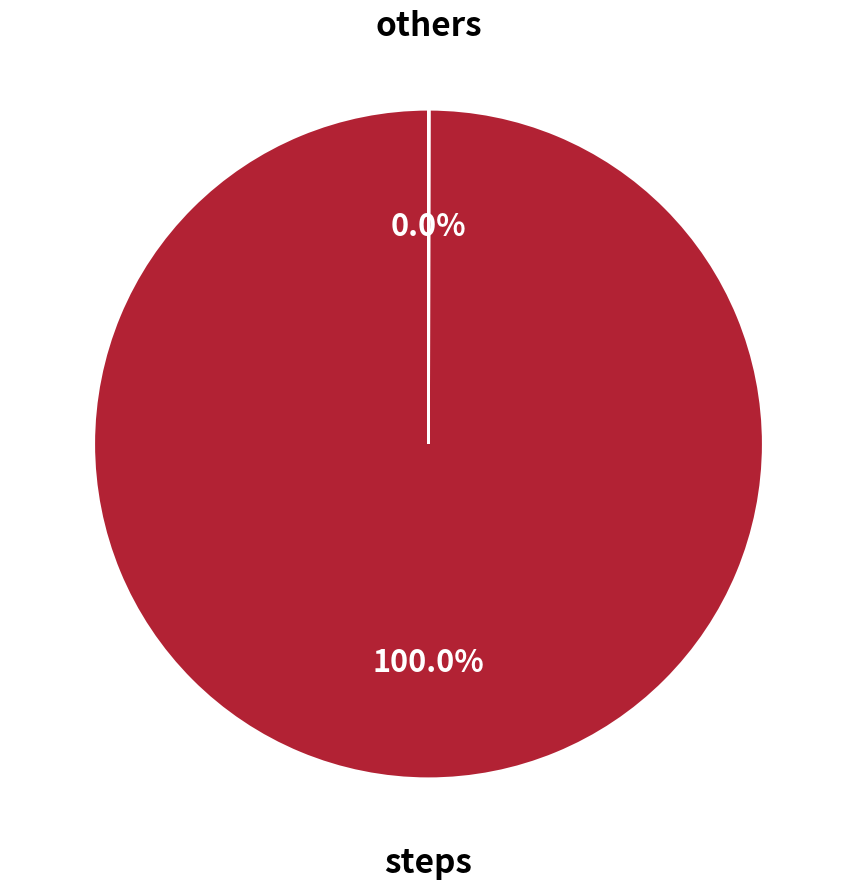

Is there a majority slice in this chart?

Yes